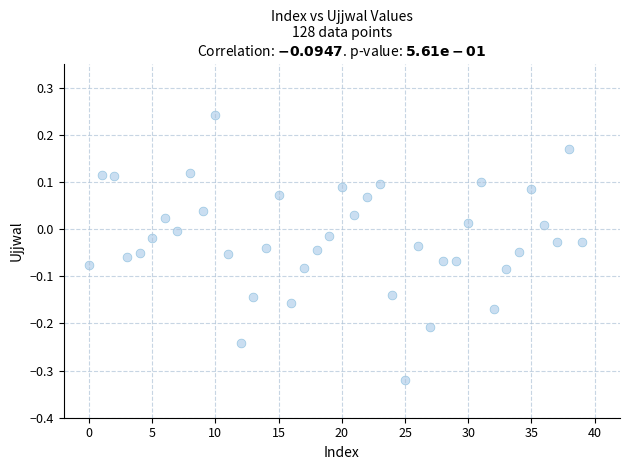

What is the range of Y values (max minus min)?

0.6